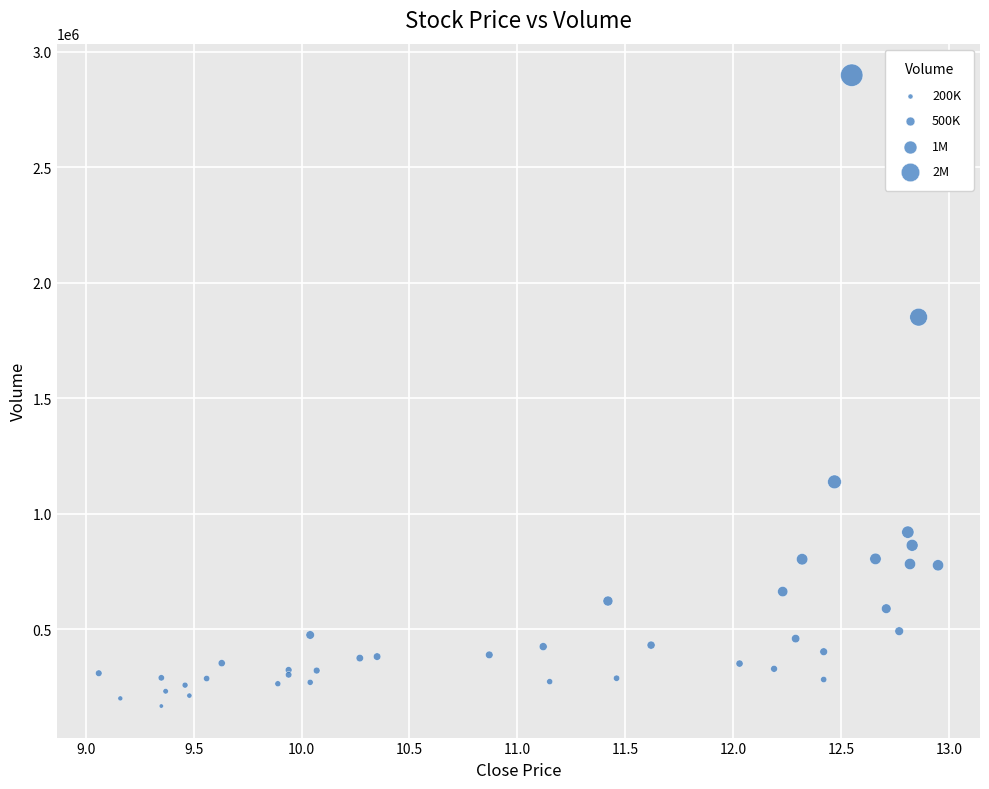

What Y value in the scatter plot is closest to 1533207?

1851237